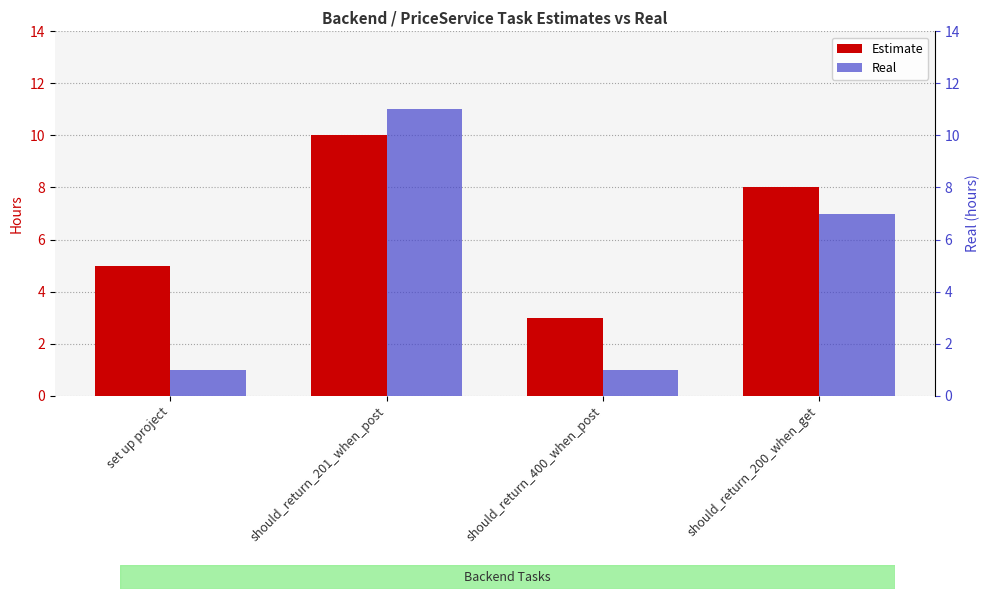

How many bars are there in each group?

2